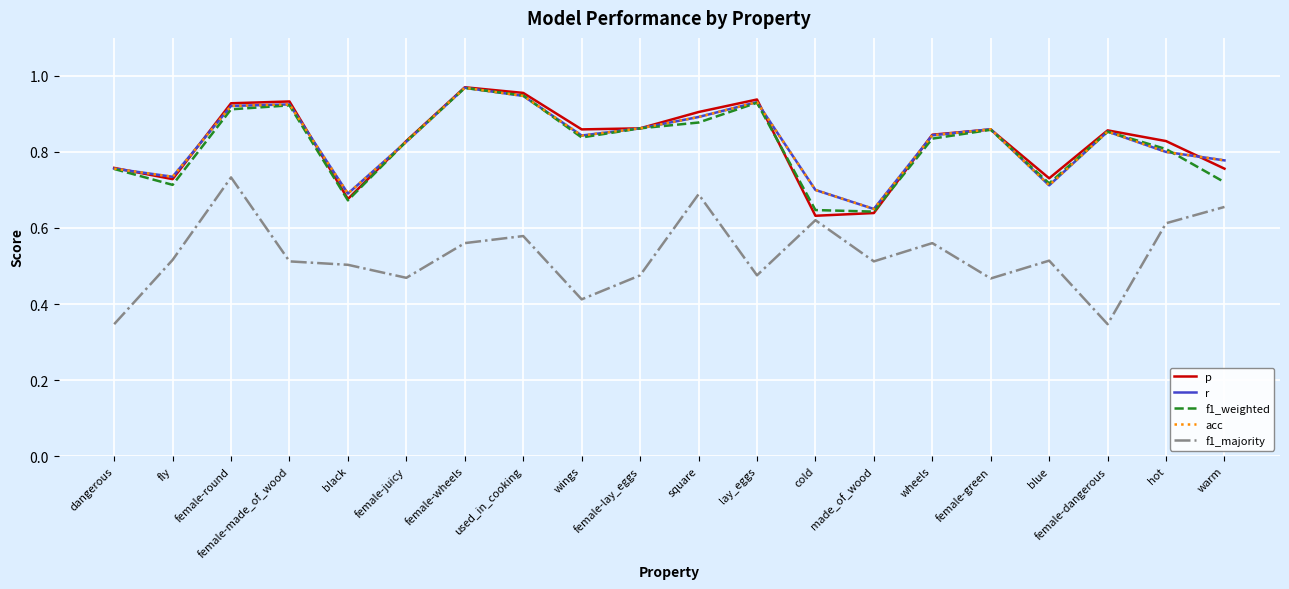

Which series has the largest range (max minus min)?

f1_majority